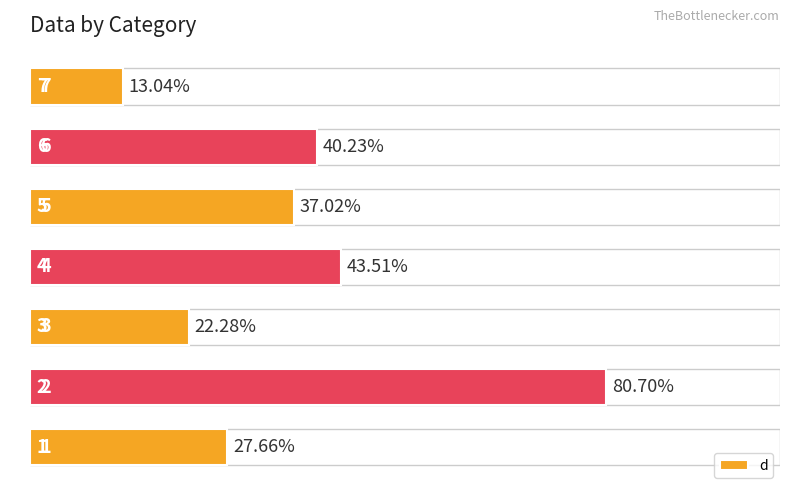

Are the bars horizontal?

Yes